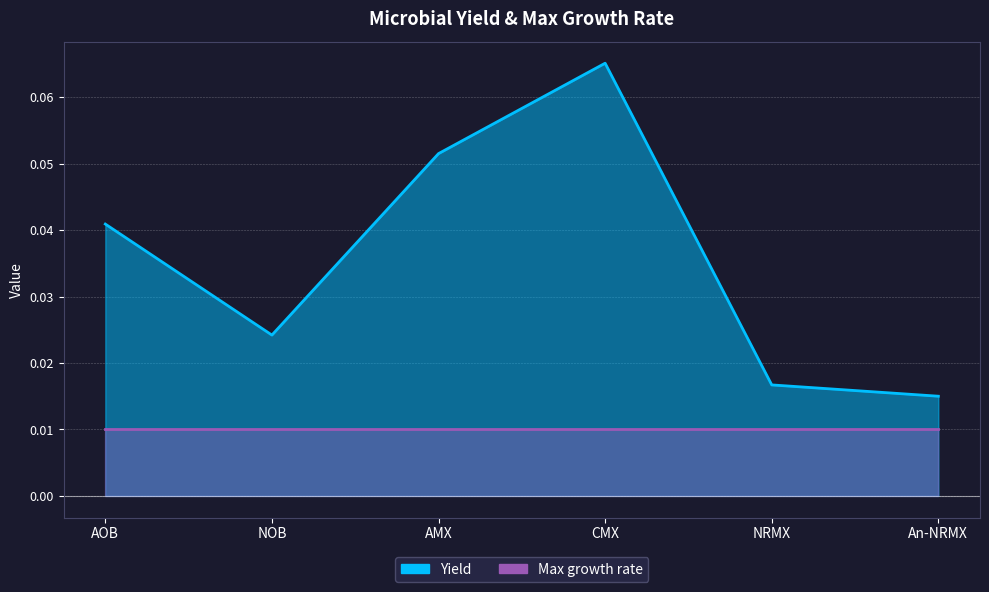

What is the label of the 5th point from the left?

NRMX